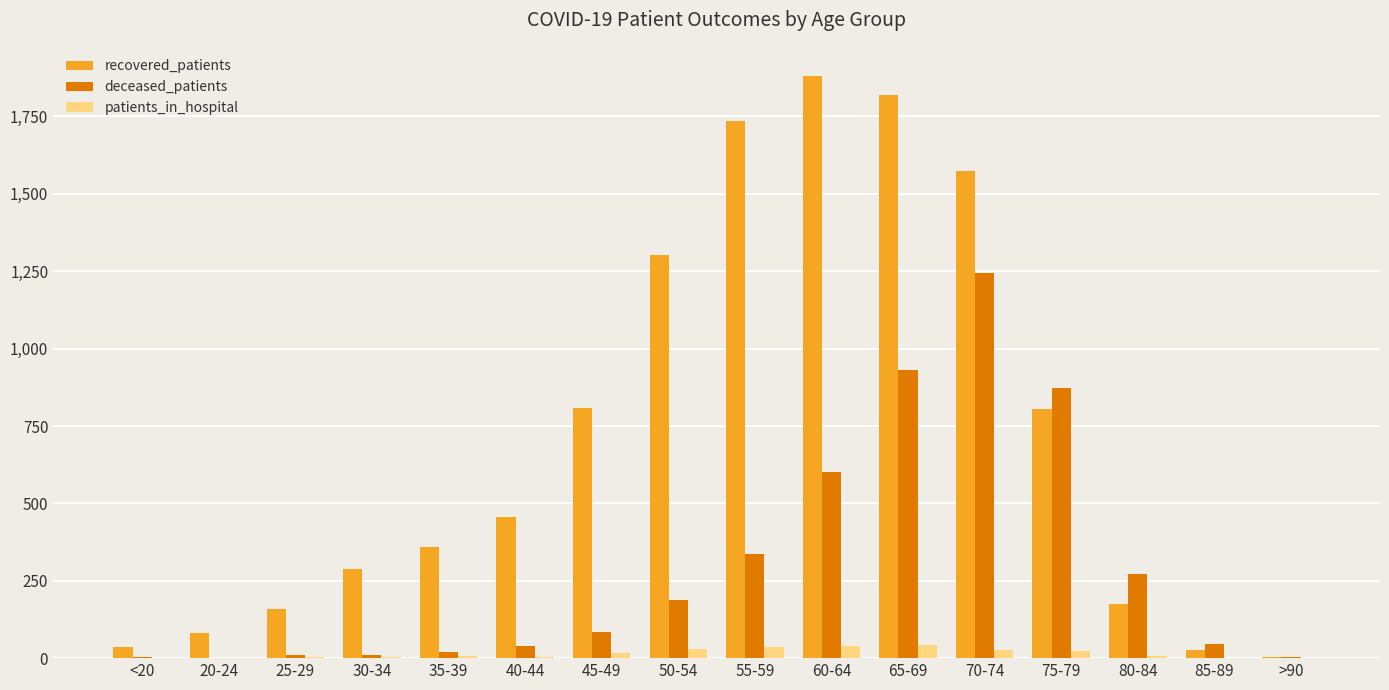

Does the chart contain stacked bars?

No